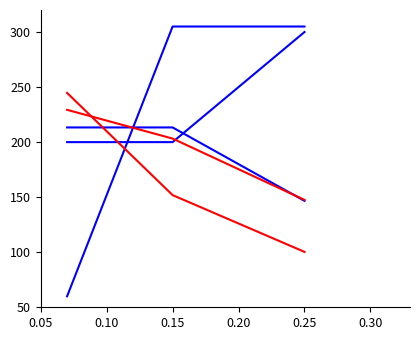

Is this an area chart (filled region under the line)?

No